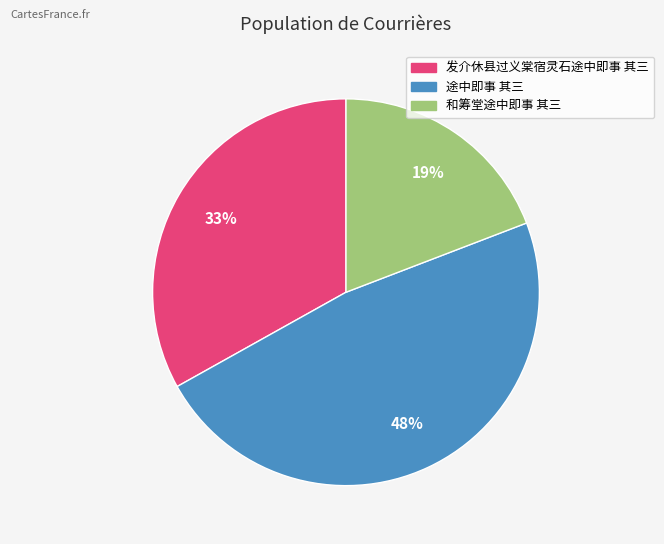

To the nearest percent, what is the difference between the 和筹堂途中即事 其三 and 发介休县过义棠宿灵石途中即事 其三 slice percentages?

14%